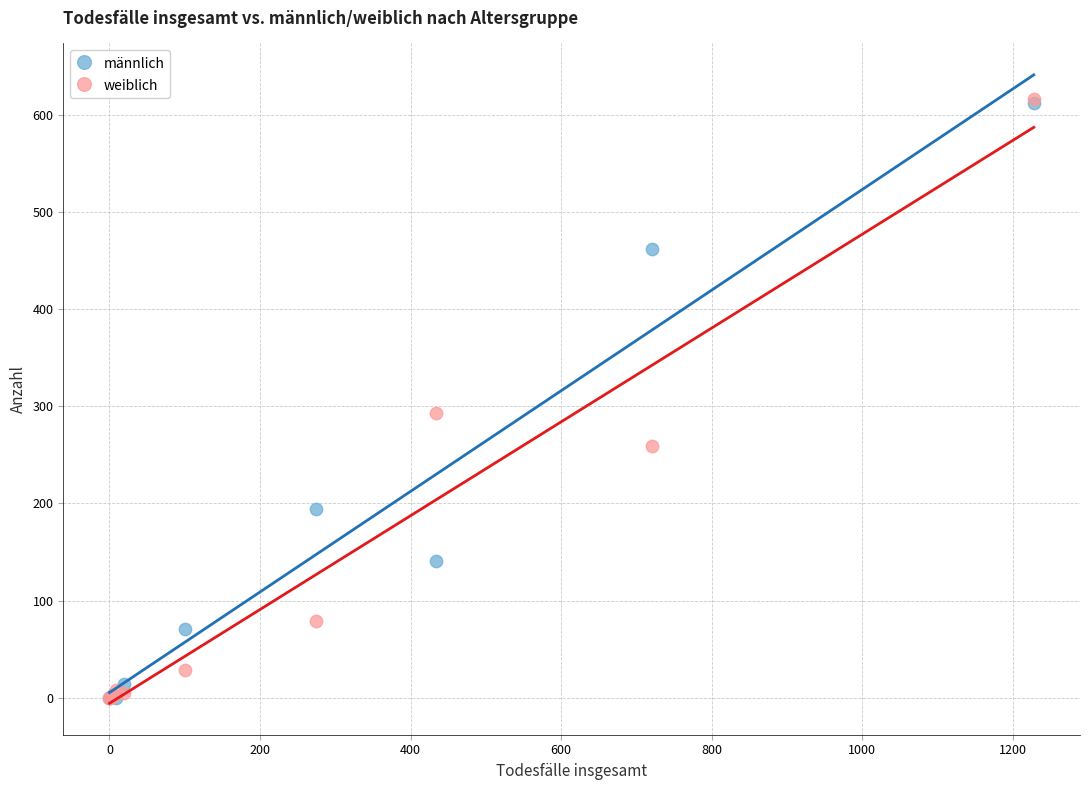

Across all series, what Y value is closest to 308?

293